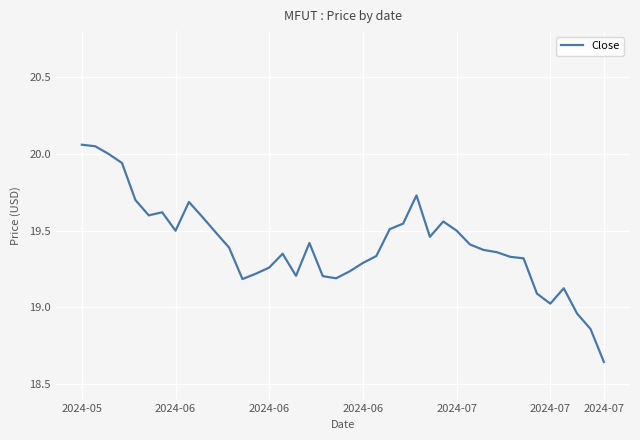

What is the difference between the maximum and minimum values?

1.4